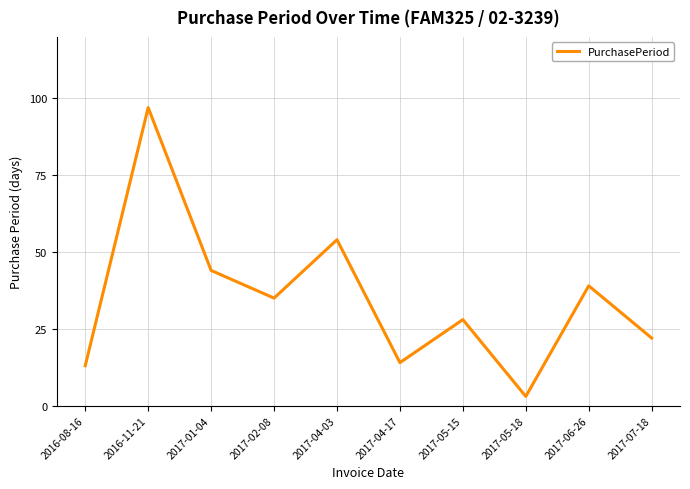

What position from the left is 2017-05-15?

7